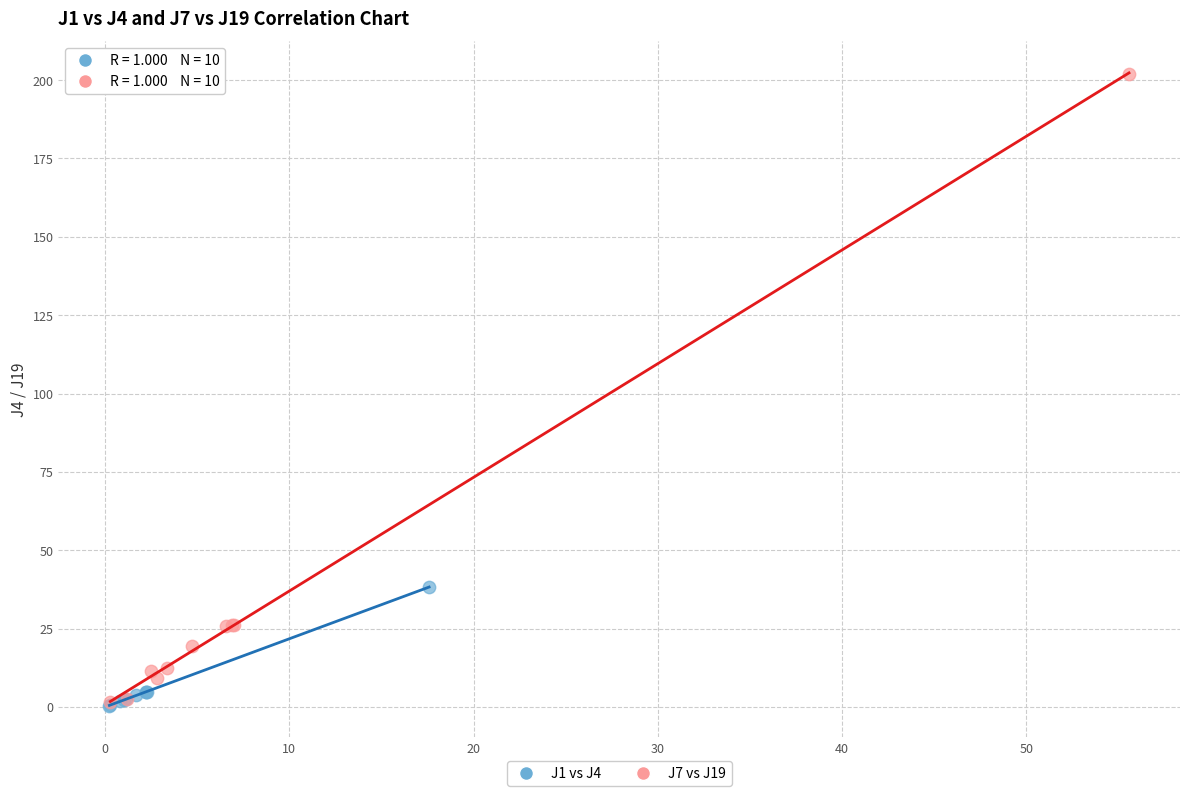

Which series has the largest Y range (max minus min)?

J7 vs J19